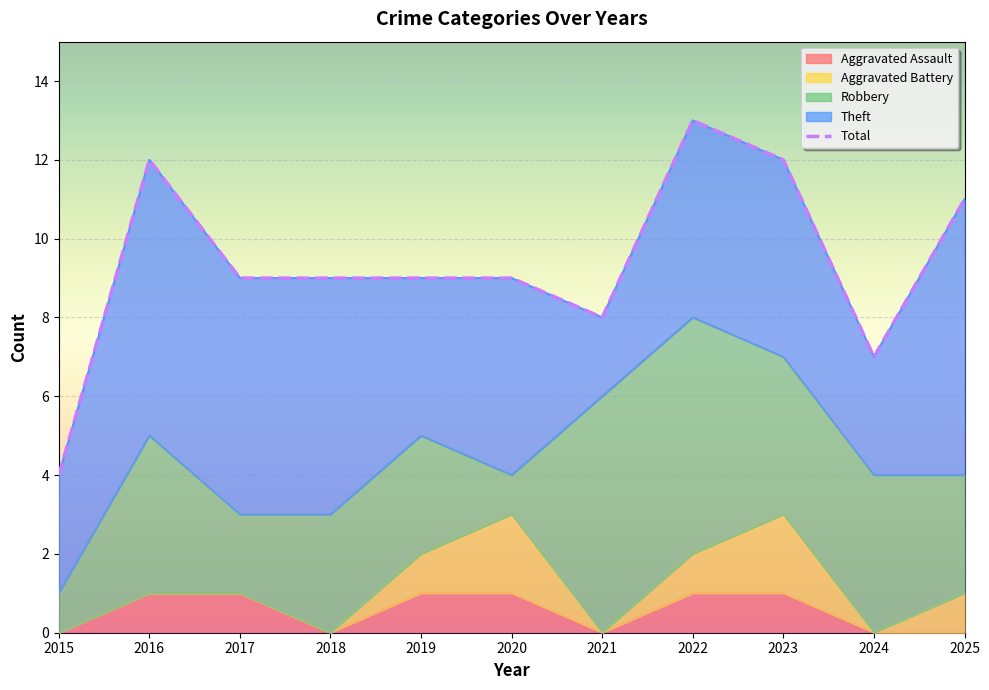

How many interior local peaks does the Theft series have?

2